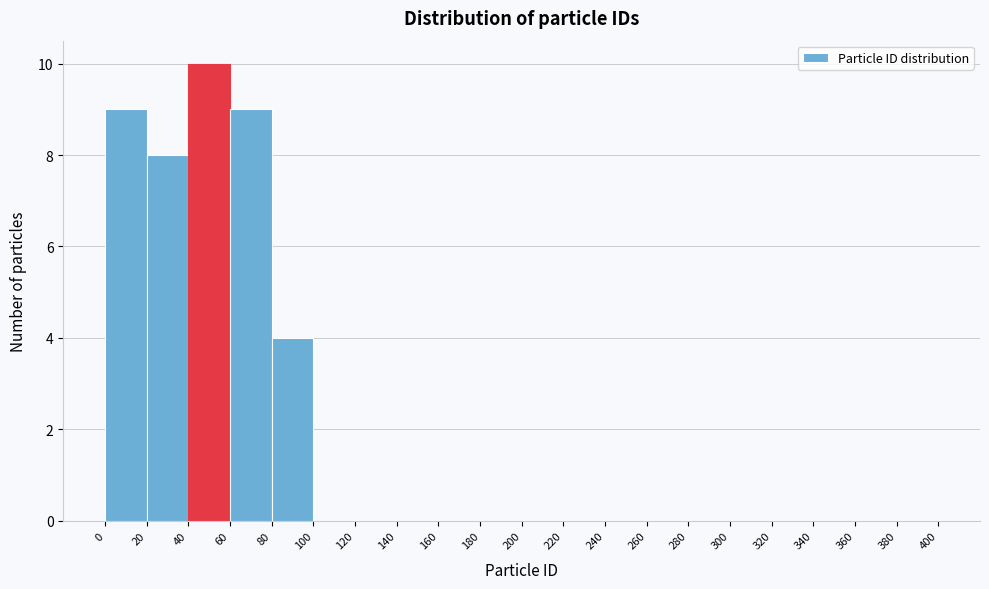

Reading left to right, transcribe this chart: for each bar, give the range it covers on the x-axis and its height. The values are not printed on the chart, so give them approximately, as read against the axis.

0 to 20: 9
20 to 40: 8
40 to 60: 10
60 to 80: 9
80 to 100: 4
100 to 120: 0
120 to 140: 0
140 to 160: 0
160 to 180: 0
180 to 200: 0
200 to 220: 0
220 to 240: 0
240 to 260: 0
260 to 280: 0
280 to 300: 0
300 to 320: 0
320 to 340: 0
340 to 360: 0
360 to 380: 0
380 to 400: 0